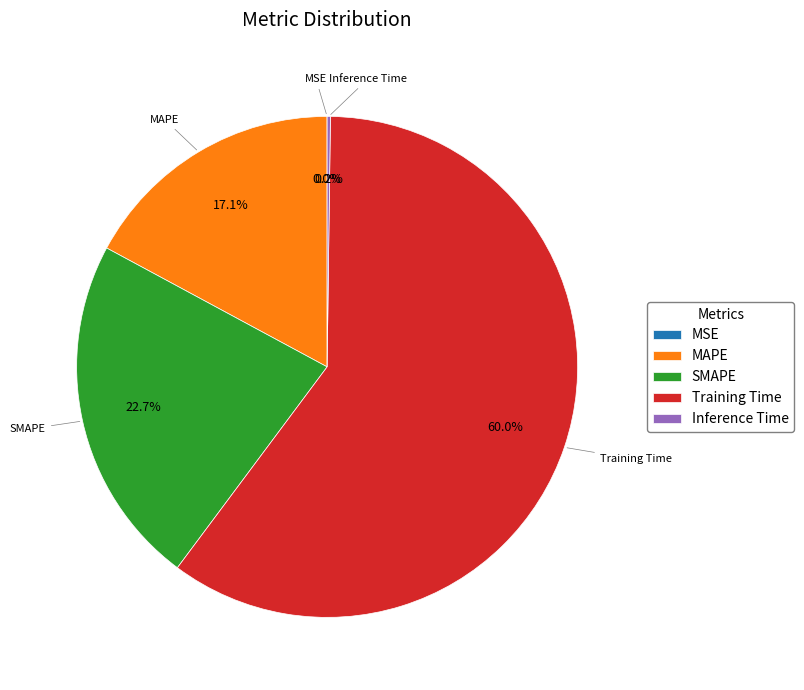

What percentage is NOT represented by MAPE?

82.9%